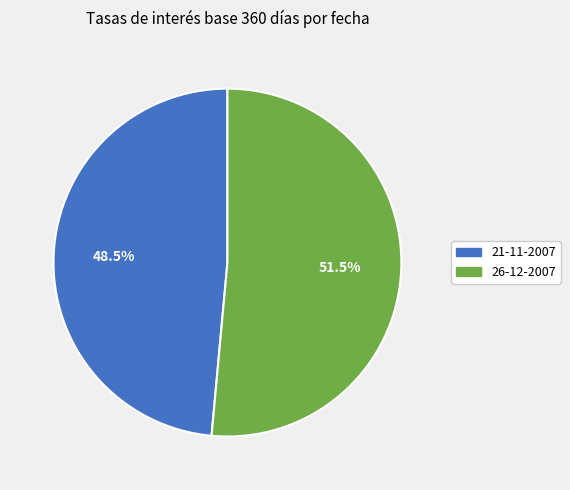

Do 26-12-2007 and 21-11-2007 together represent more than half of the pie?

Yes